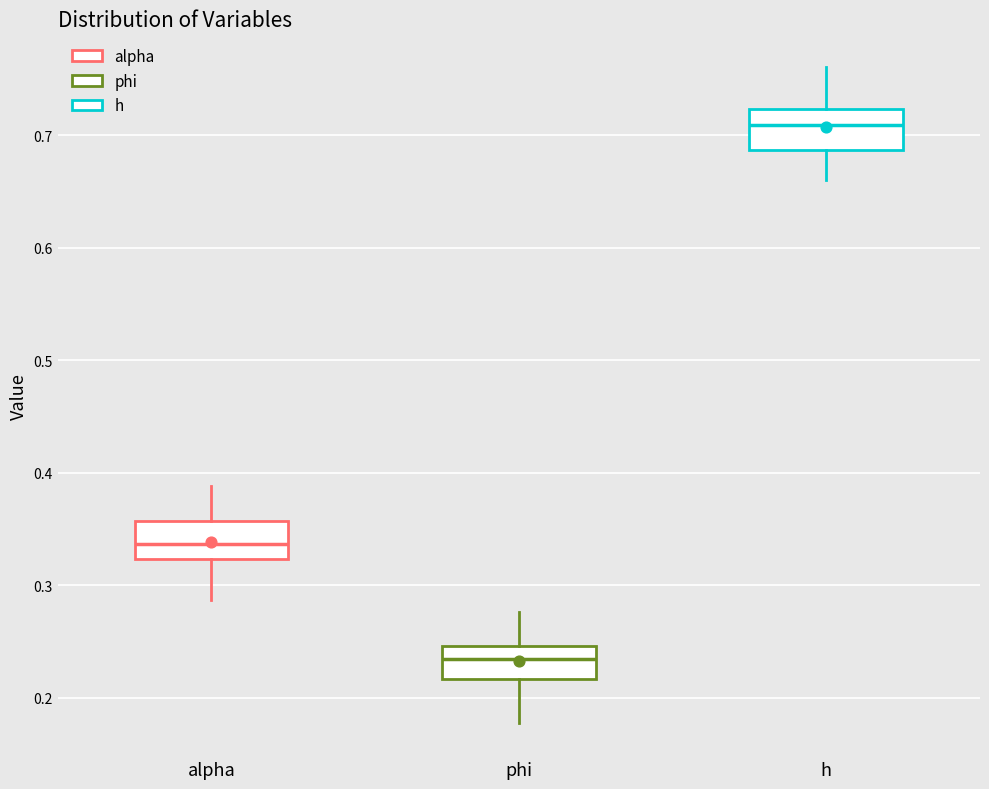

Reading left to right, read every box against the y-axis: the position of its median line, the range the box covers, and the ends of its whiskers. The values are not printed on the chart, so give them approximately, as read against the axis.

alpha: median 0.34, box 0.32 to 0.36, whiskers 0.29 to 0.39
phi: median 0.23, box 0.22 to 0.25, whiskers 0.18 to 0.28
h: median 0.71, box 0.69 to 0.72, whiskers 0.66 to 0.76